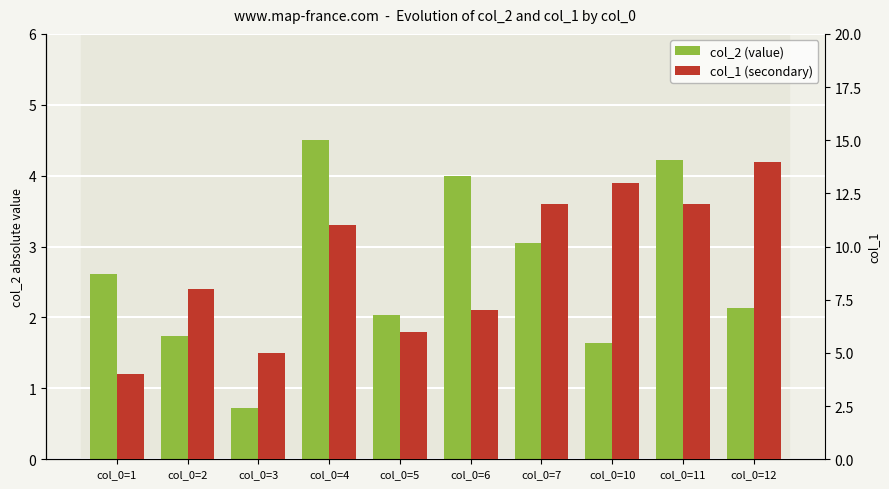

What is the smallest value displayed?

0.7